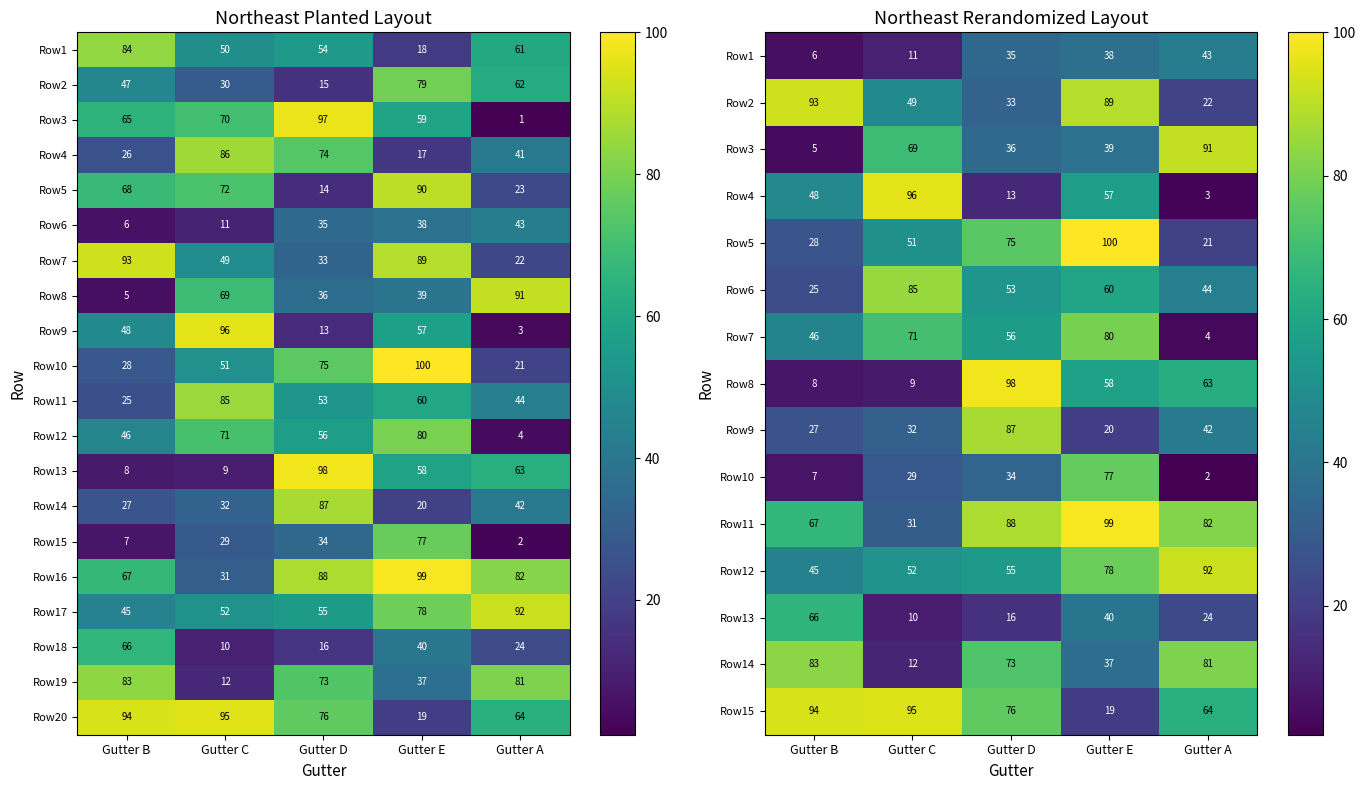

What is the lowest value of the Row5 series?

21